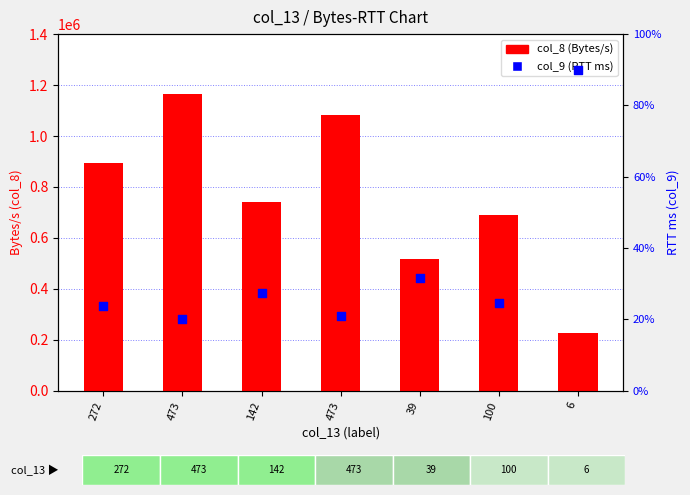

Which series has the largest Y range (max minus min)?

col_8 (Bytes/s)